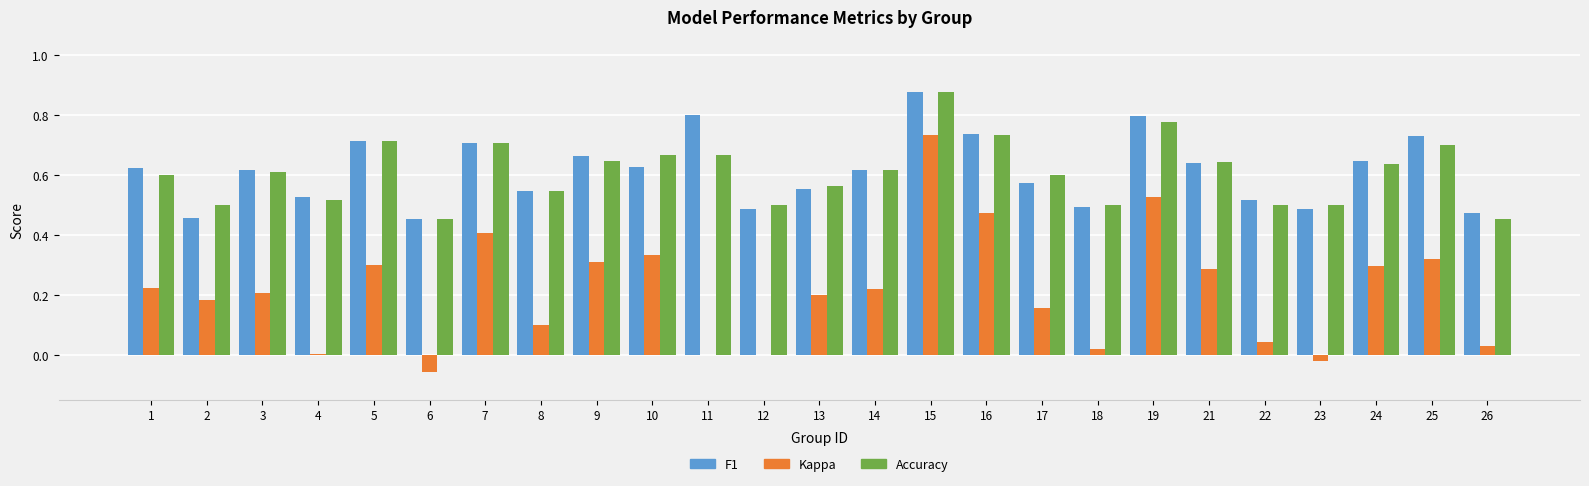

Which label corresponds to the largest value in the chart?

15